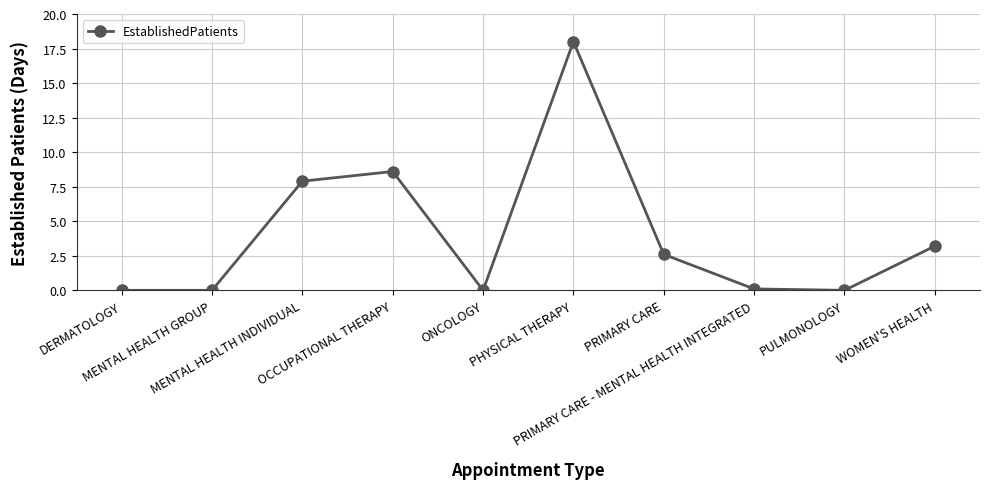

True or false: the data shows 7.9 at MENTAL HEALTH INDIVIDUAL.

True